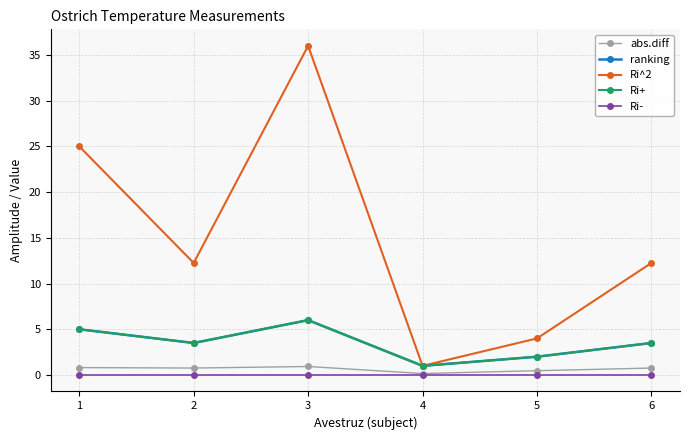

How many lines are shown in the chart?

5